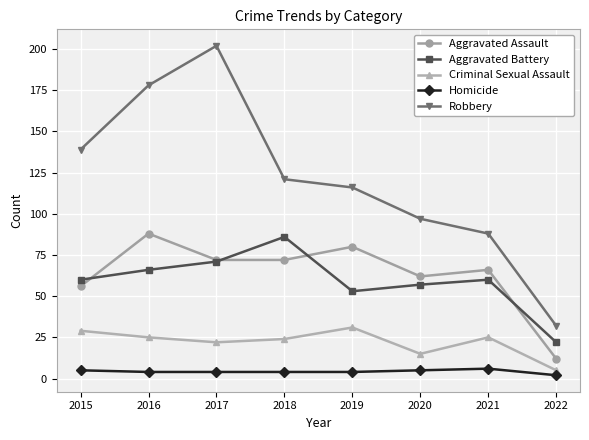

What is the sum of the Homicide values at 2017 and 2019?

8